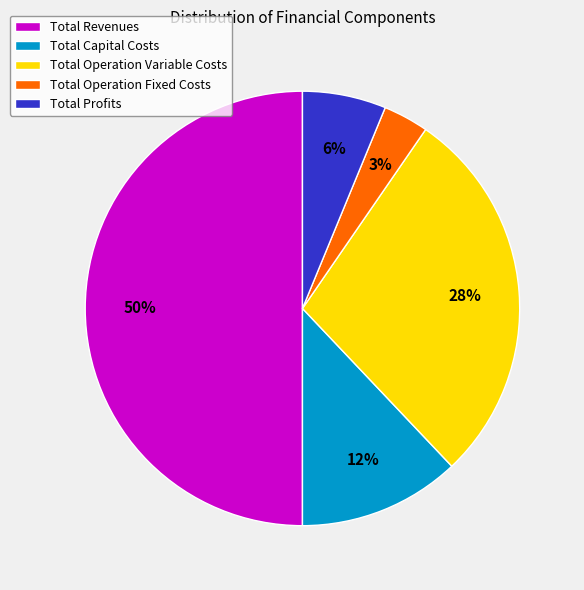

What is the smallest slice in the pie chart?

Total Operation Fixed Costs